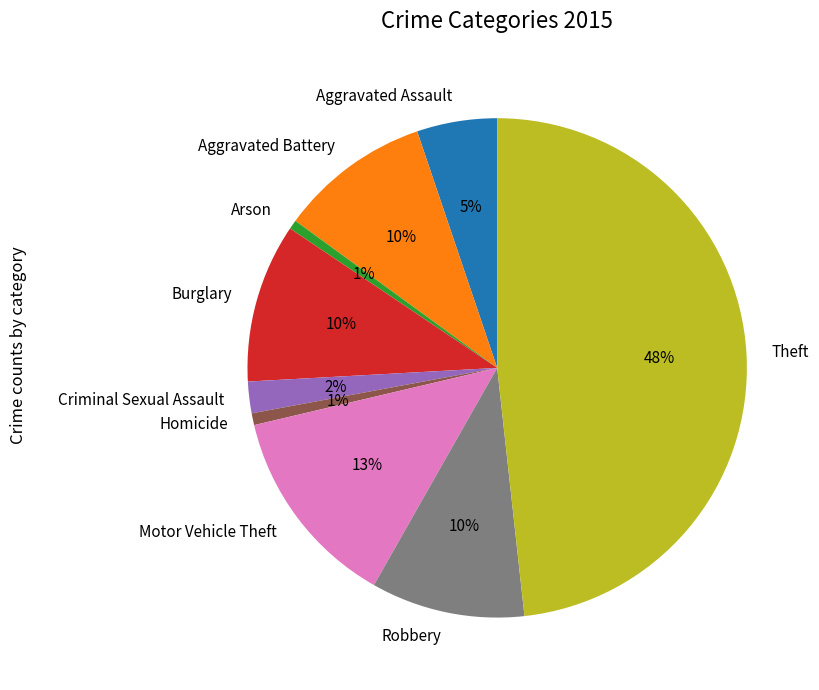

Which slice is the largest?

Theft